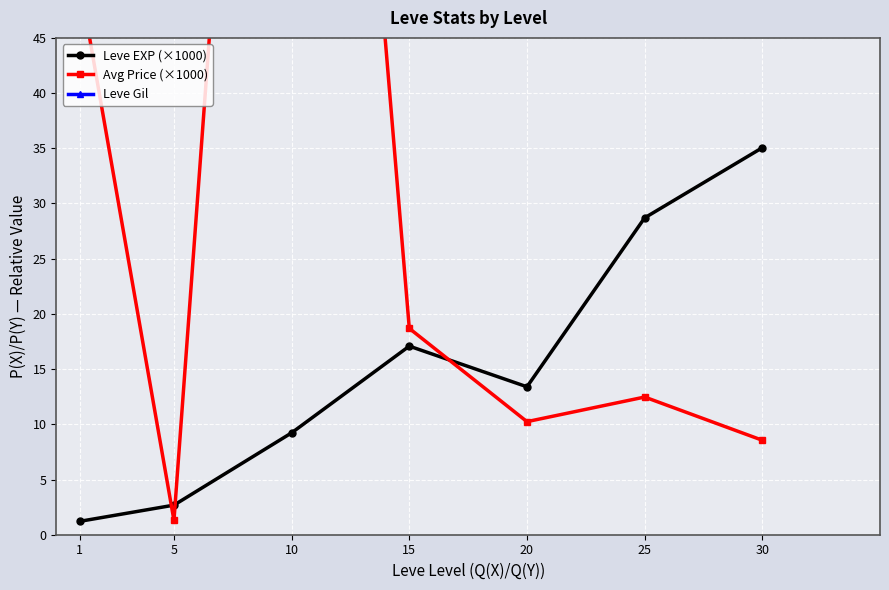

At which label is Leve EXP (×1000) closest to 18?

15